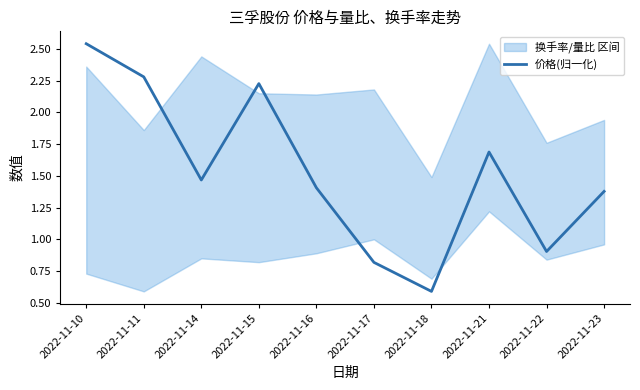

What is the minimum value shown in the chart?

0.6